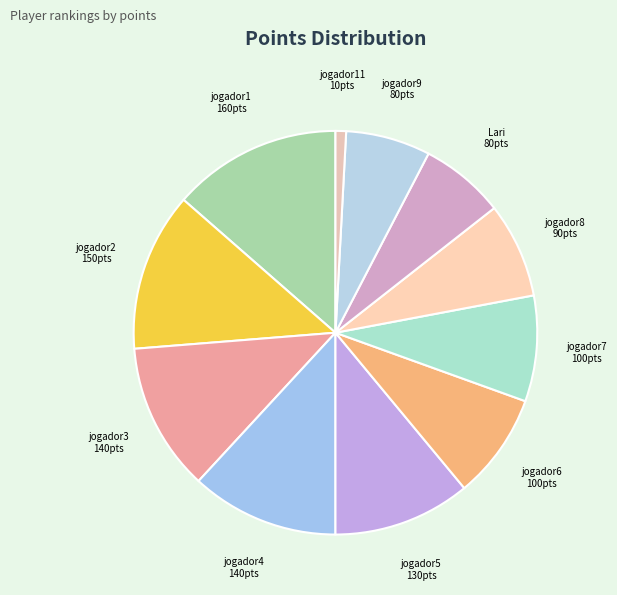

How many segments does this pie chart have?

11